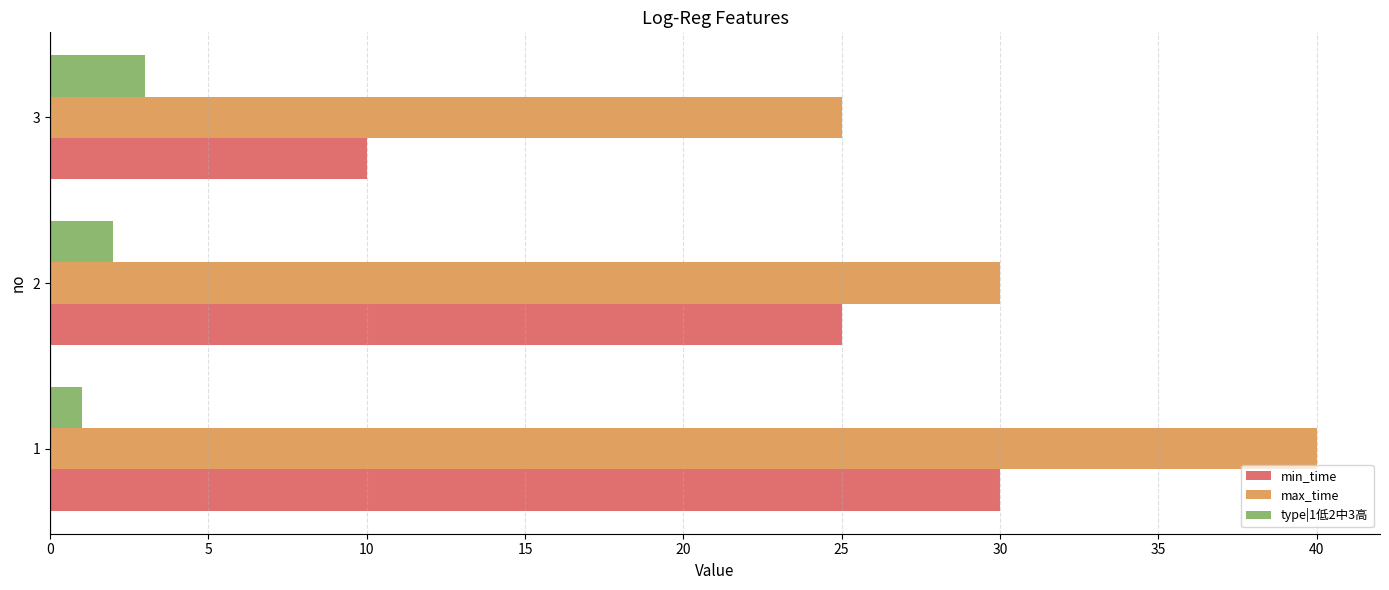

What is the sum of all max_time values?

95